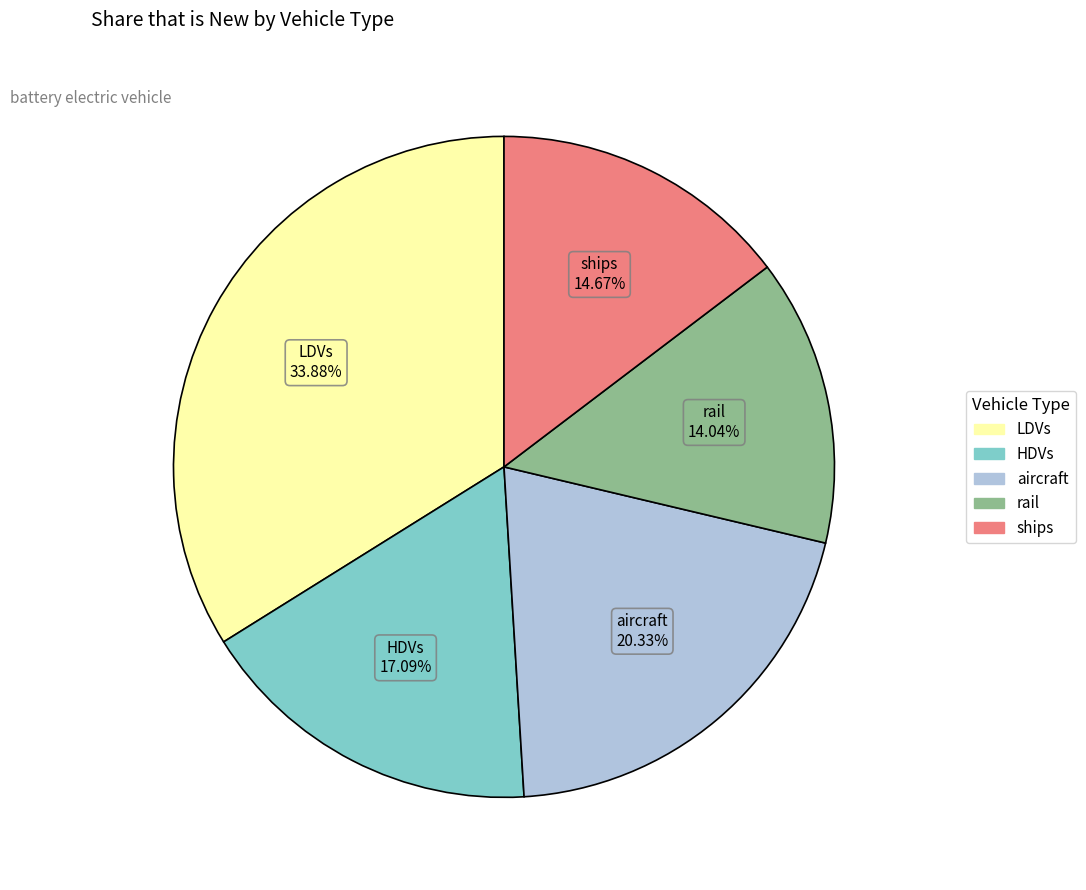

How many slices are in this pie chart?

5